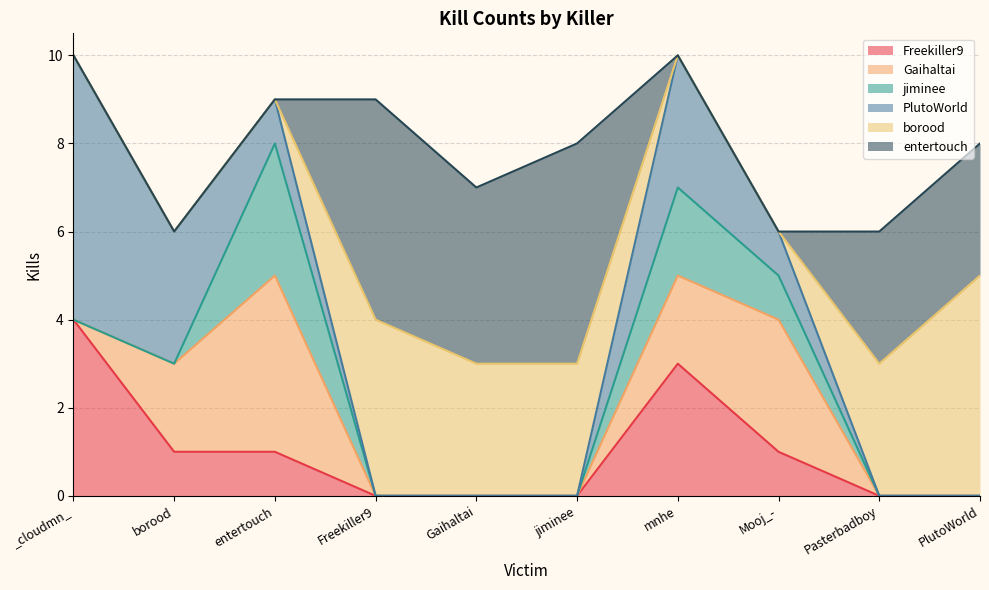

Is it true that jiminee equals 0 at Freekiller9?

True